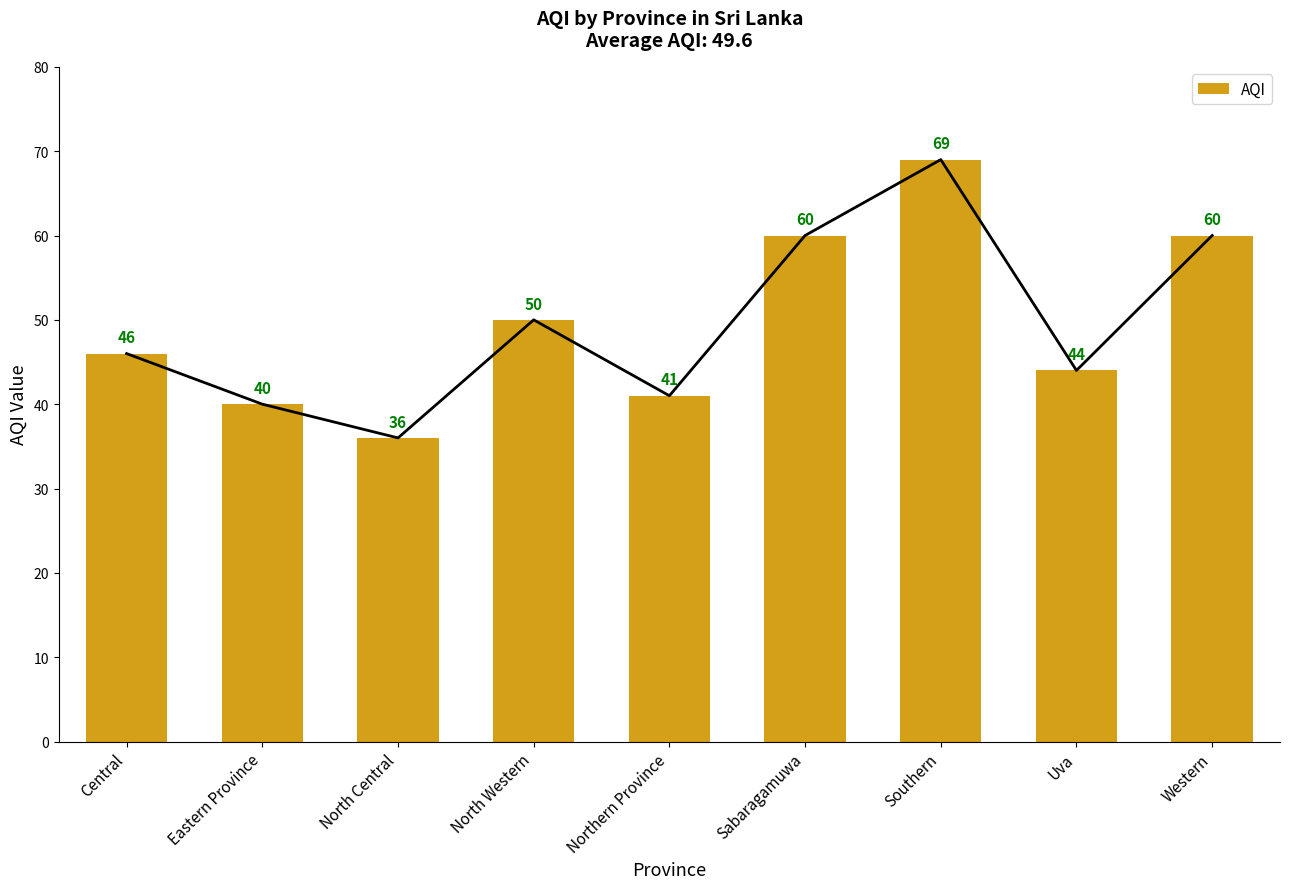

Rank the categories by value from lowest to highest.

North Central, Eastern Province, Northern Province, Uva, Central, North Western, Sabaragamuwa, Western, Southern